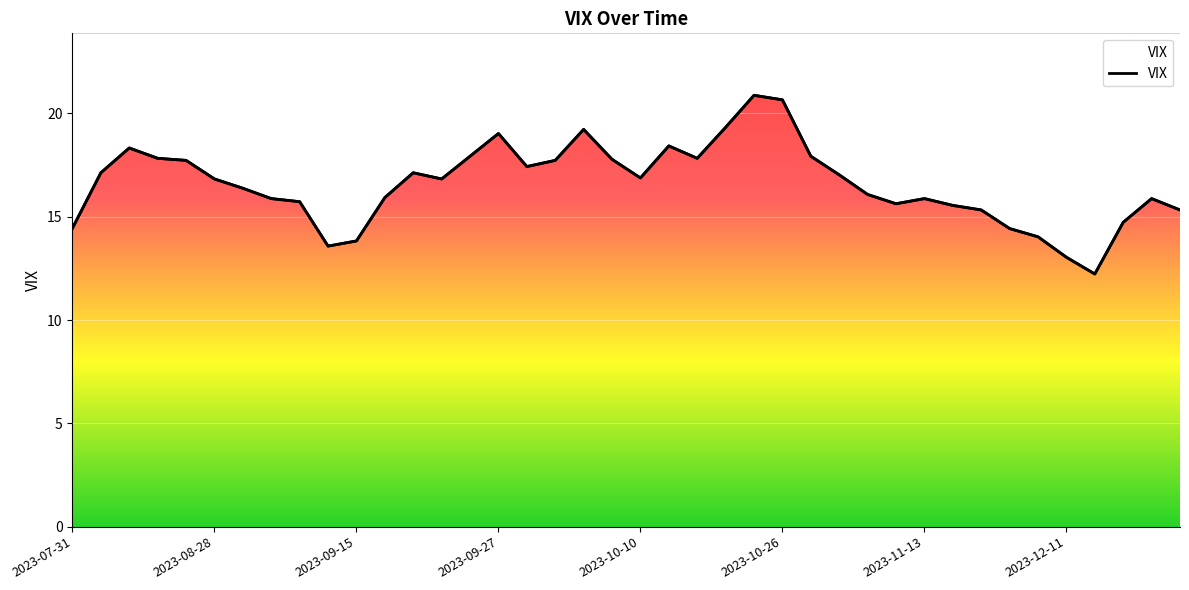

Rank the categories by value from lowest to highest.

36, 35, 9, 10, 34, 33, 2023-07-31, 37, 32, 39, 31, 29, 8, 2023-12-11, 30, 38, 11, 28, 2023-11-13, 2023-10-26, 13, 20, 27, 2023-08-28, 12, 16, 2023-10-10, 17, 19, 2023-09-27, 22, 14, 26, 2023-09-15, 21, 15, 18, 23, 25, 24